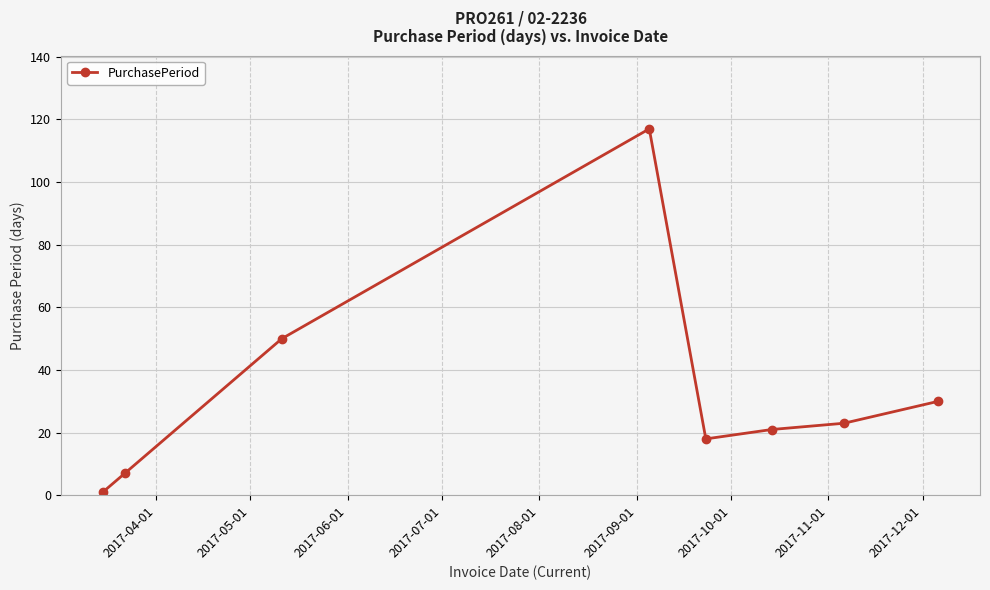

What is the difference between the maximum and minimum values?

116